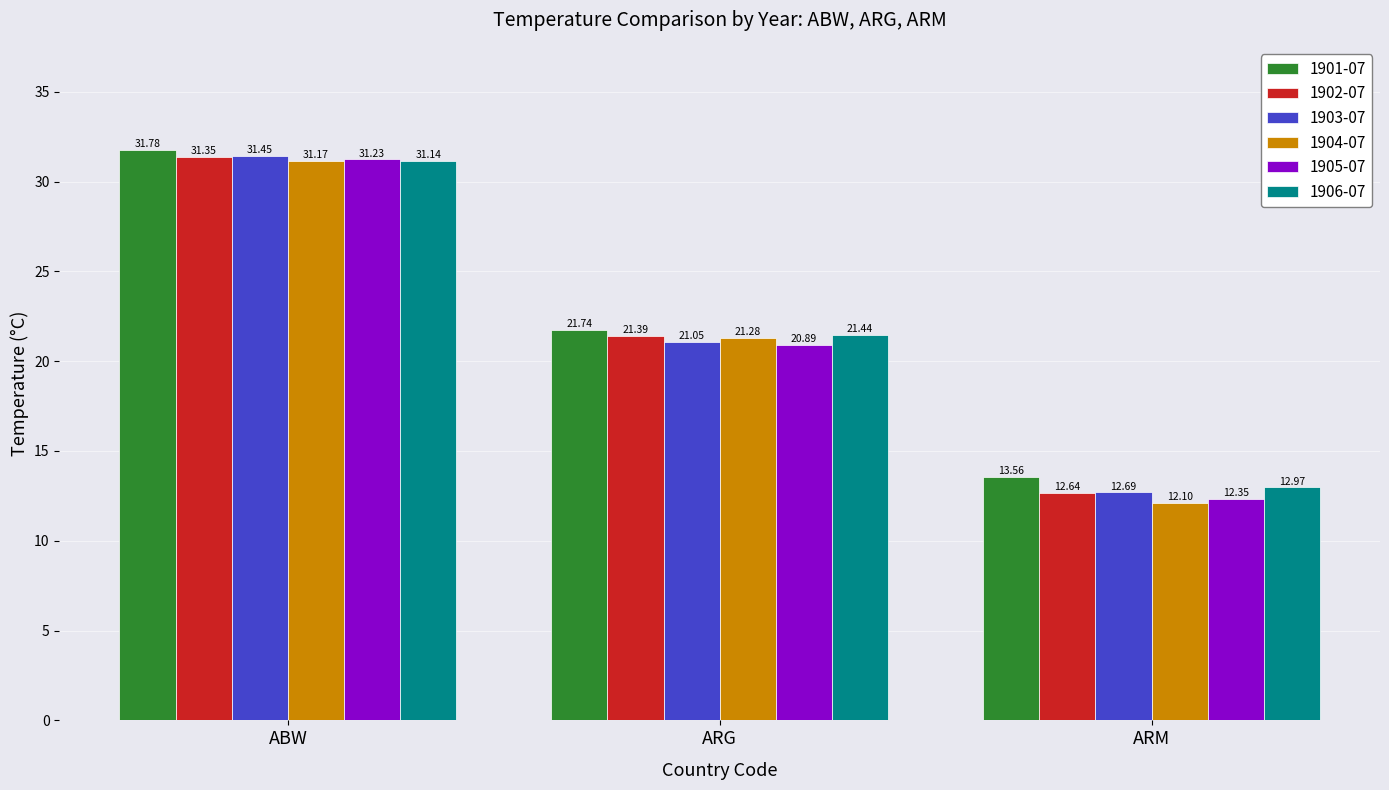

How many bars are there in total?

18